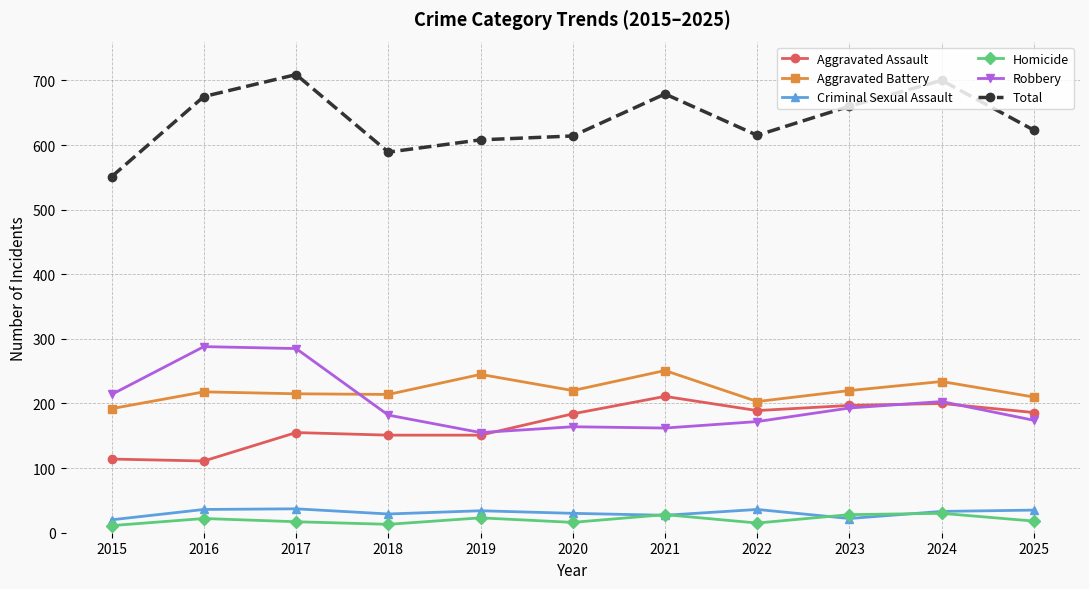

Is the value of Robbery at 2022 greater than the value of Criminal Sexual Assault at 2025?

Yes